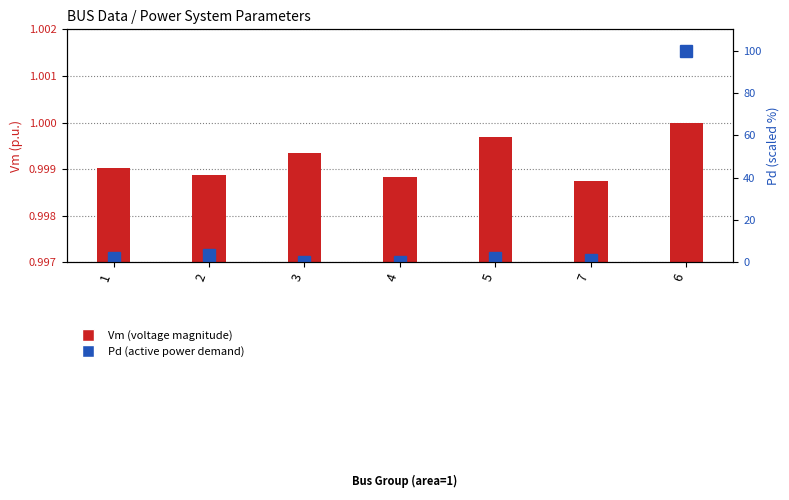

At how many categories does at least one series exceed 22?

1